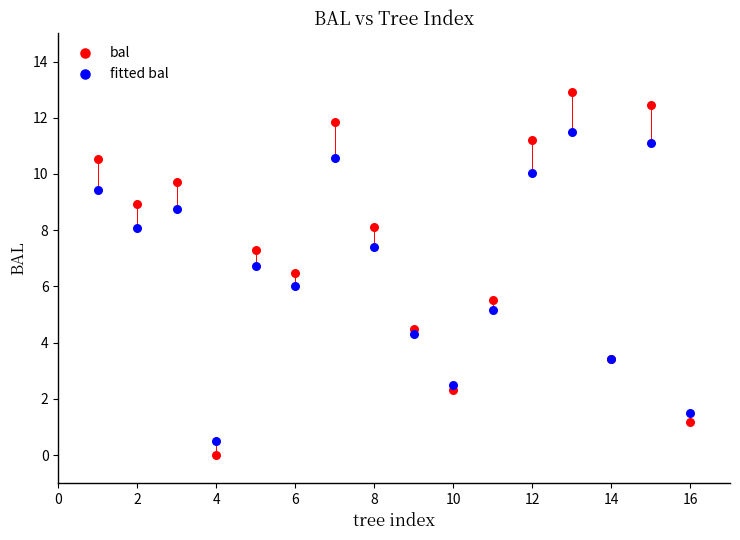

In the fitted bal series, what Y value is closest to 5?

5.2